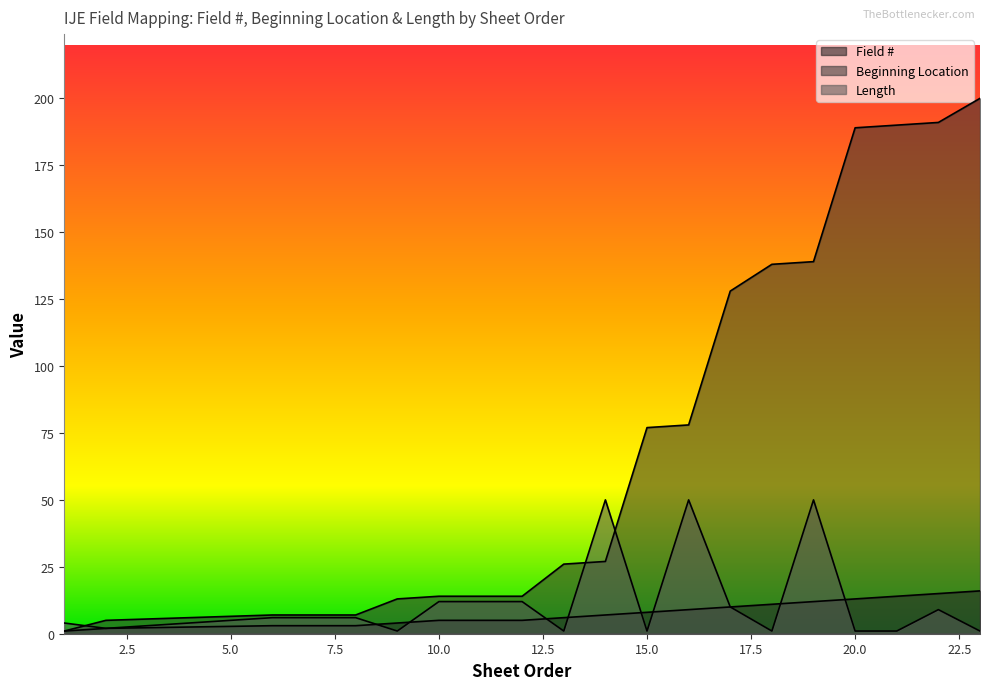

Does the chart have visible grid lines?

No